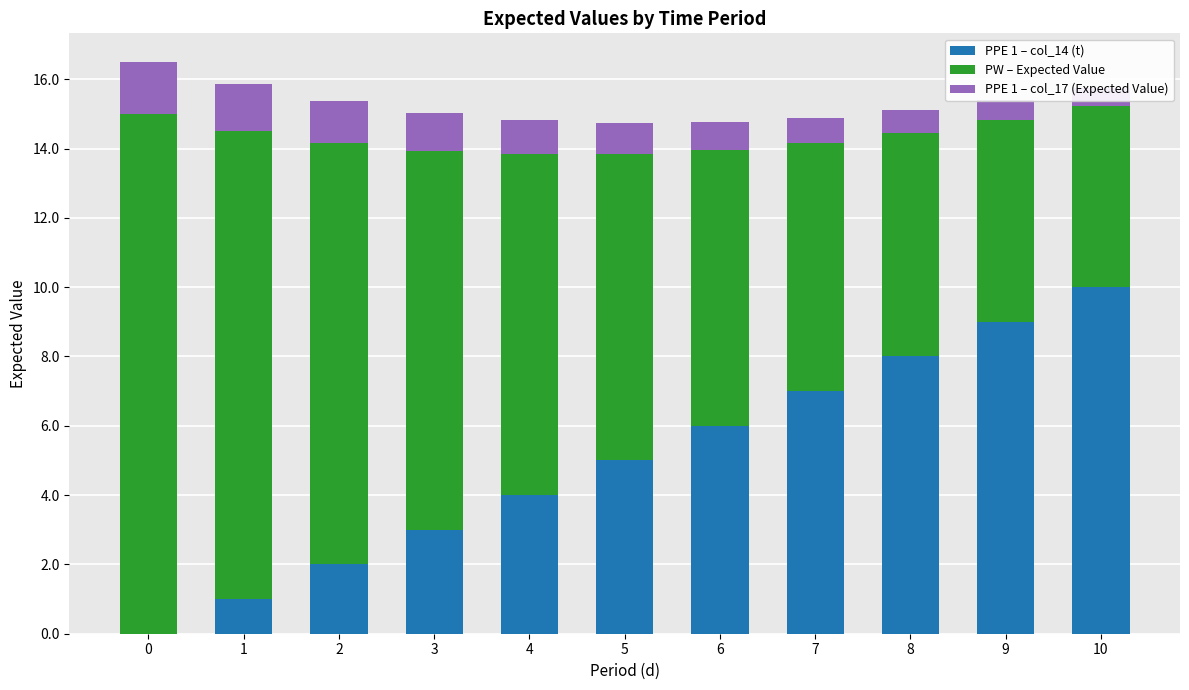

Which series has the largest range (max minus min)?

PPE 1 – col_14 (t)